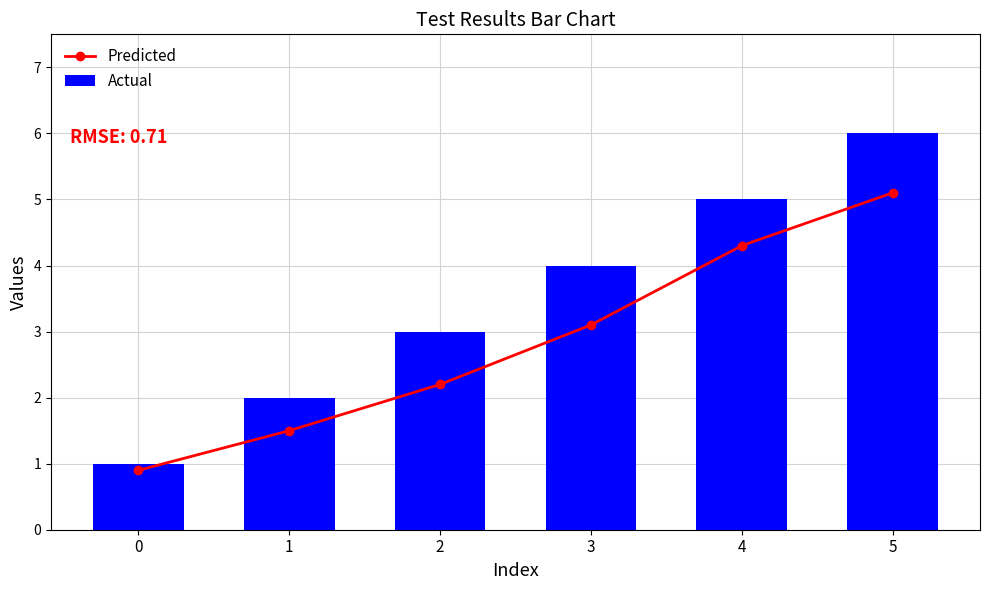

What is the difference between the Actual values at 3 and 2?

1